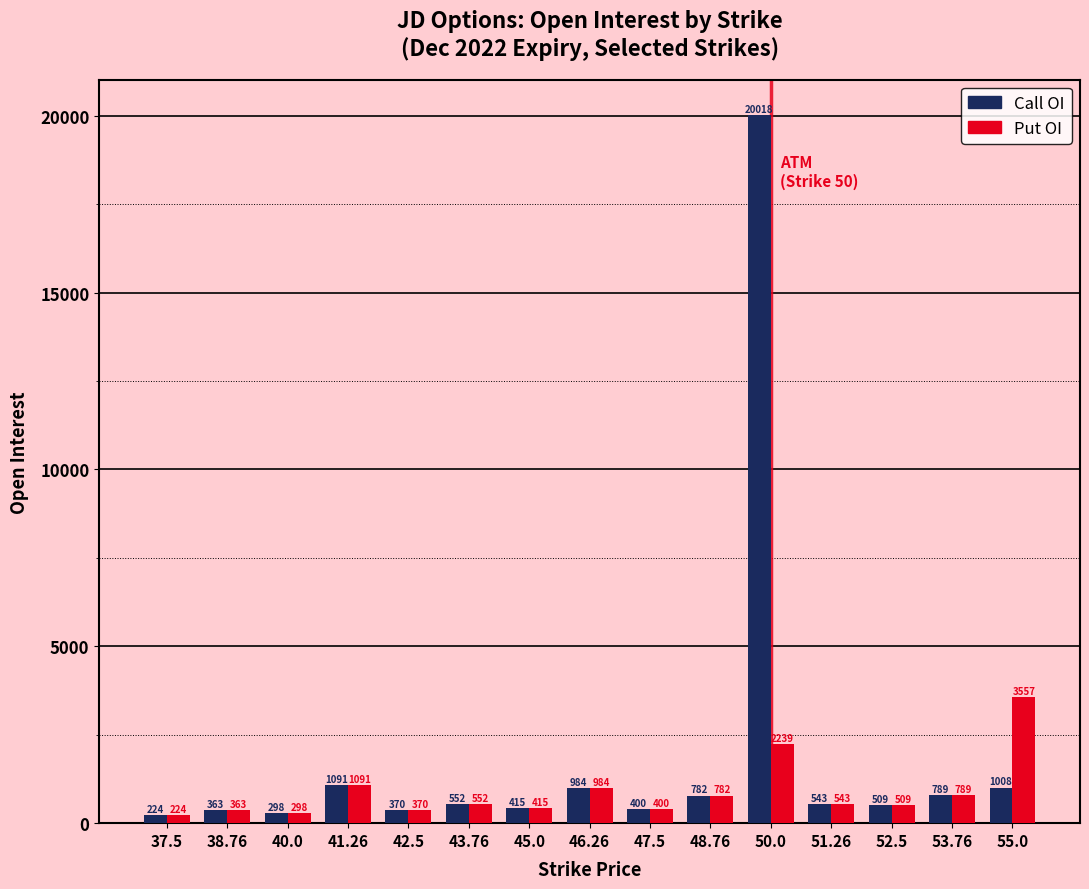

At which label is Put OI closest to 1890?

50.0